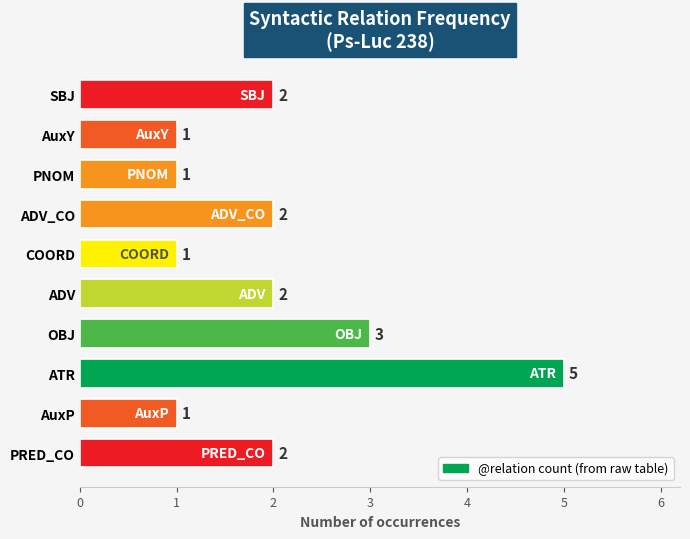

What is the sum of the values at SBJ and ATR?

7